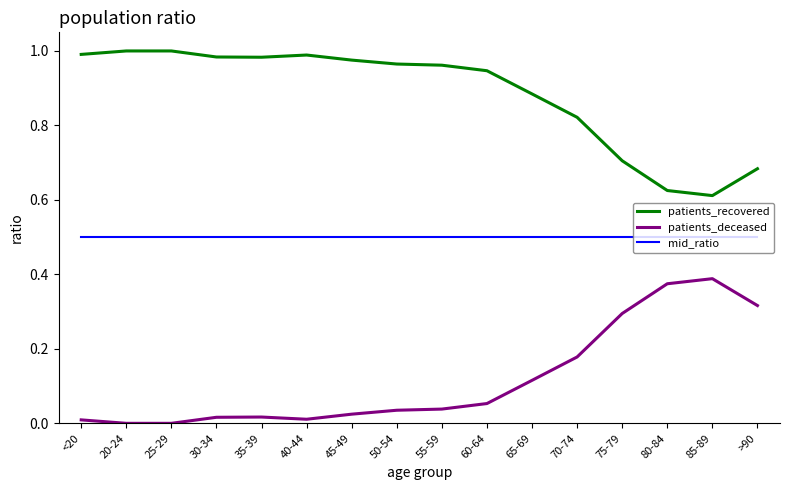

Is the value of patients_deceased at 25-29 greater than the value of mid_ratio at 25-29?

No